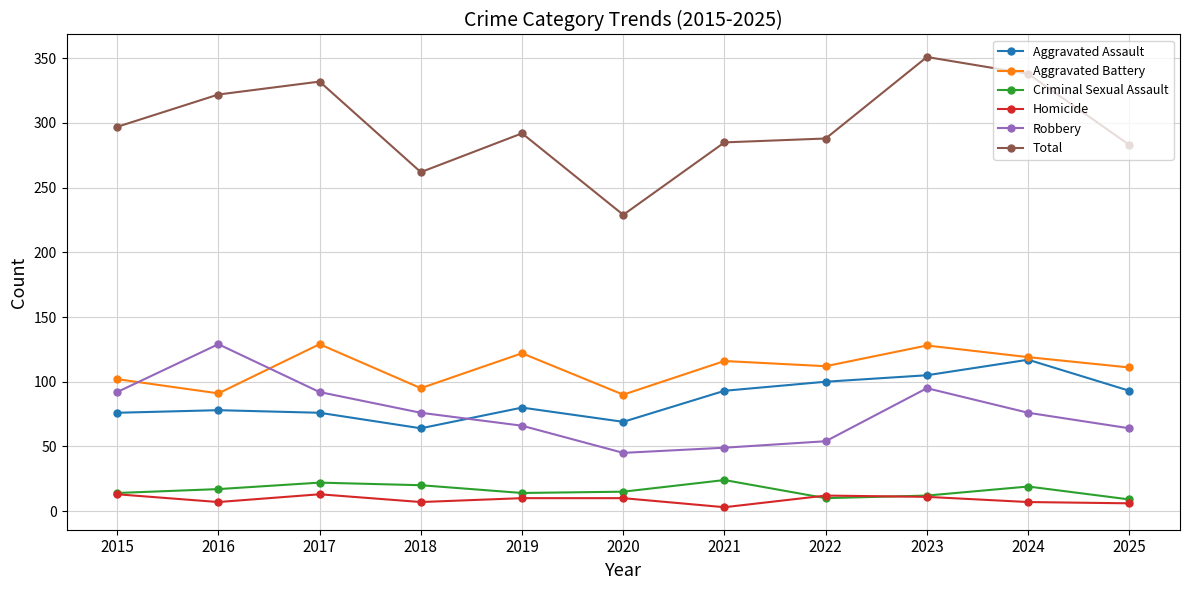

What is the spread (max minus min) of values at 2020?

219